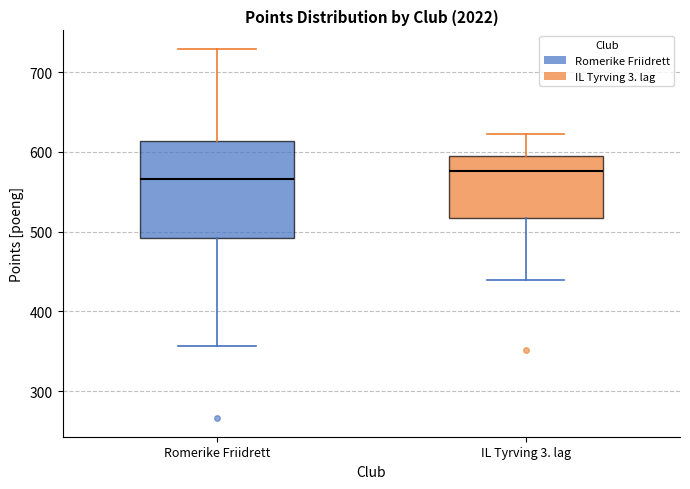

Where is the upper edge of the box for IL Tyrving 3. lag on the y-axis? The values are not printed on the chart, so give them approximately, as read against the axis.

600